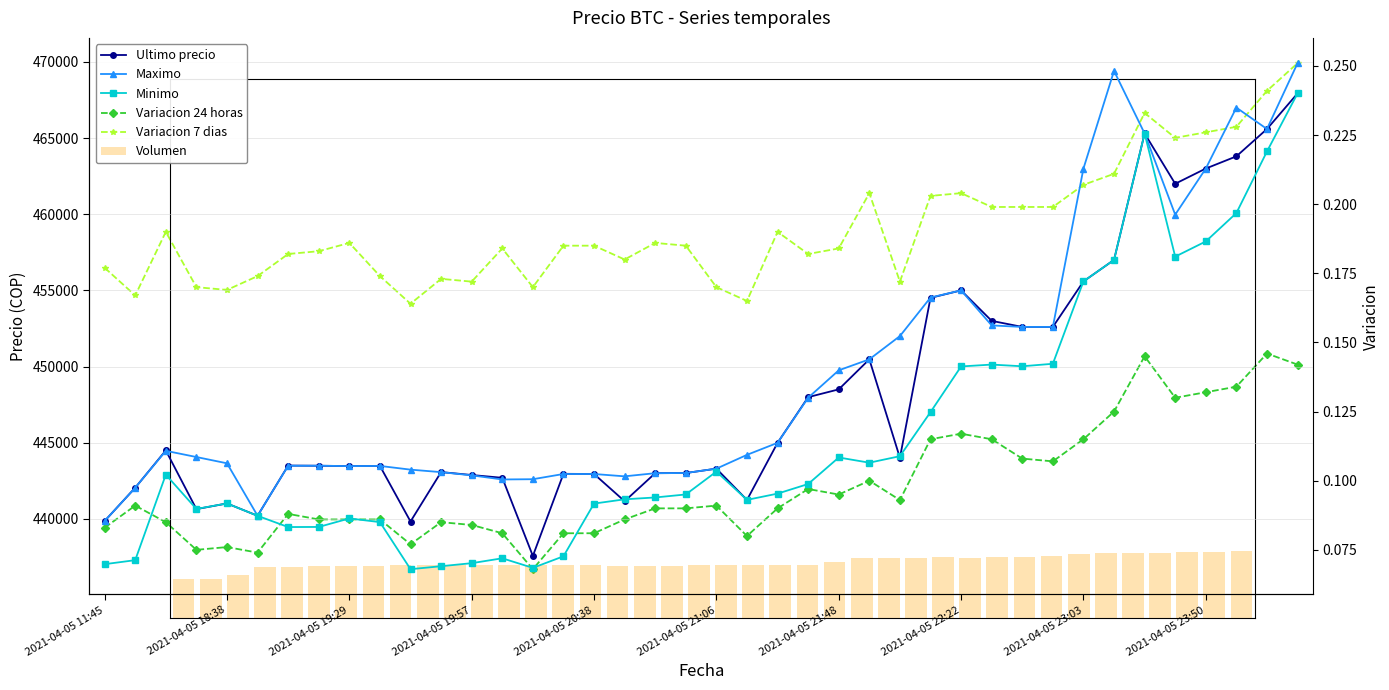

Is the value of Ultimo precio at 27 greater than the value of Variacion 24 horas at 27?

Yes